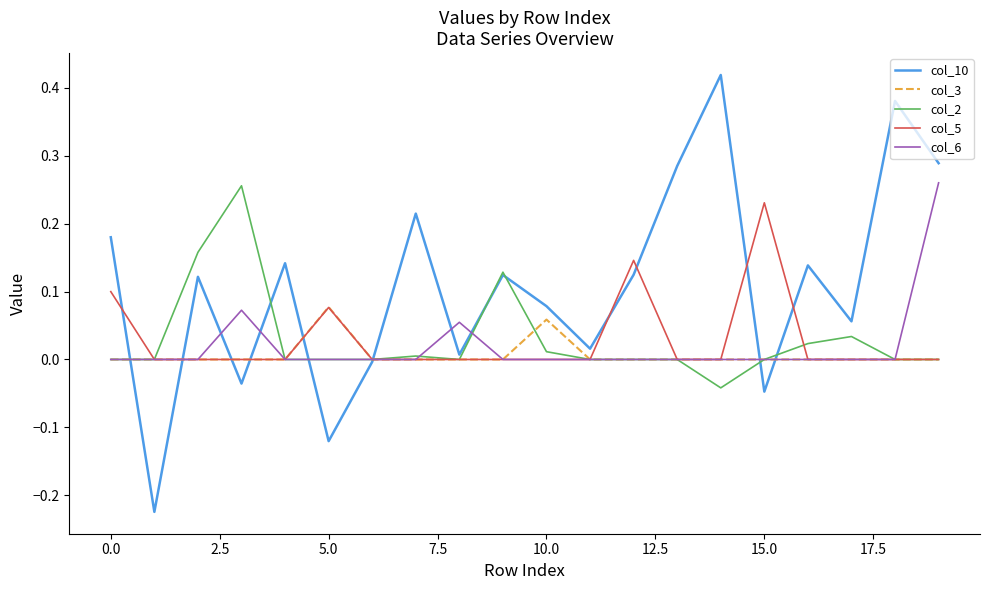

True or false: col_5 has more than 1 points higher than both neighbors.

True